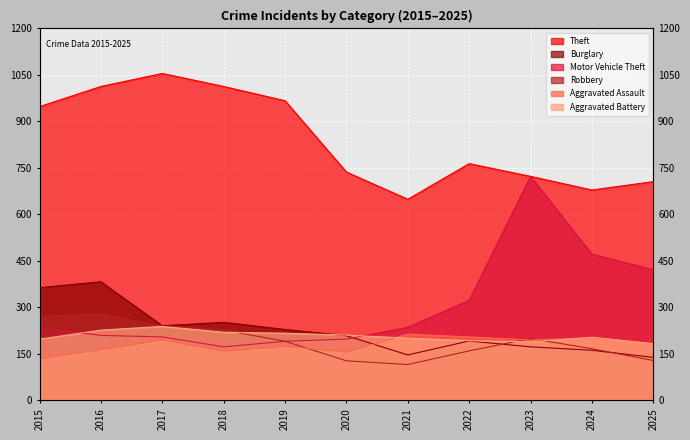

At which category is the sum across all series the highest?

2016